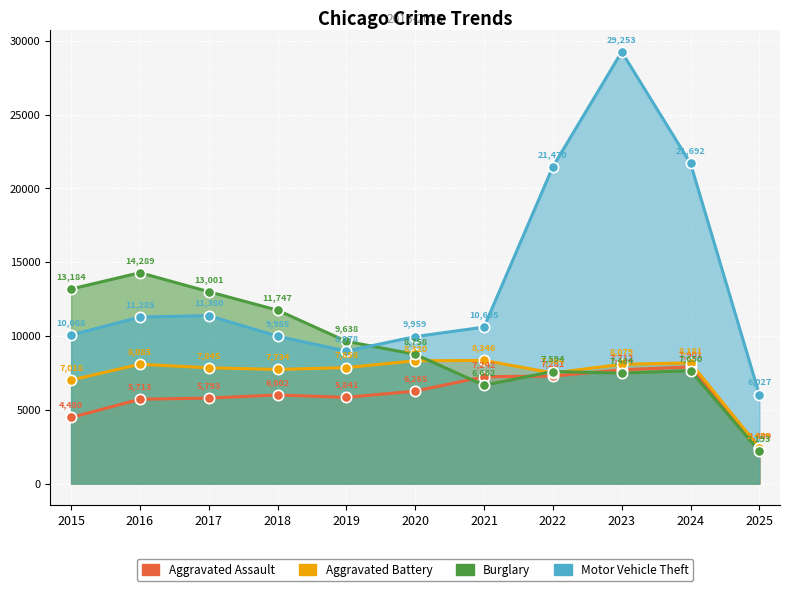

At which category is the sum across all series the highest?

2023